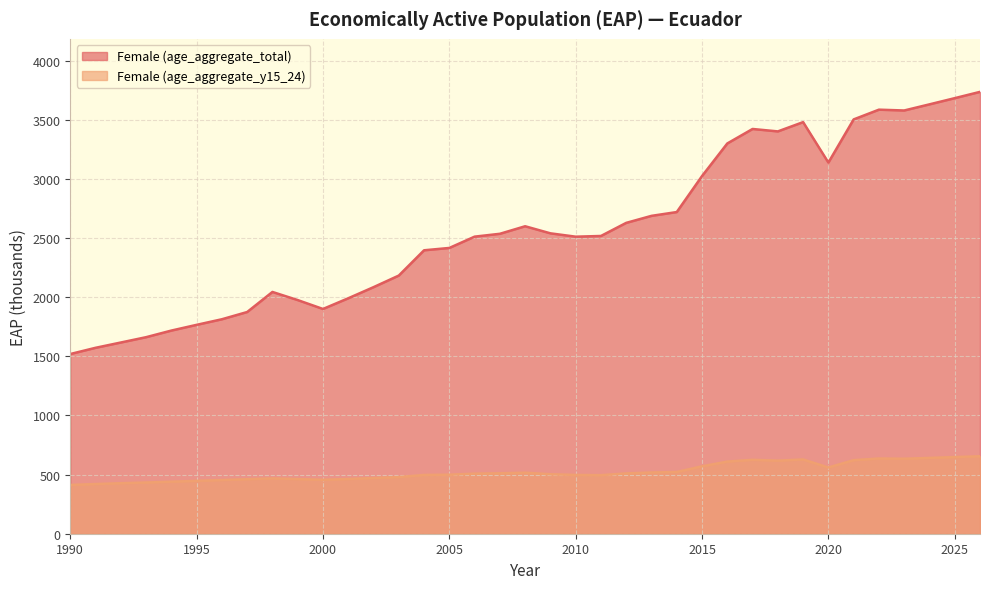

At which category does Female (age_aggregate_y15_24) reach its first local peak?

1998